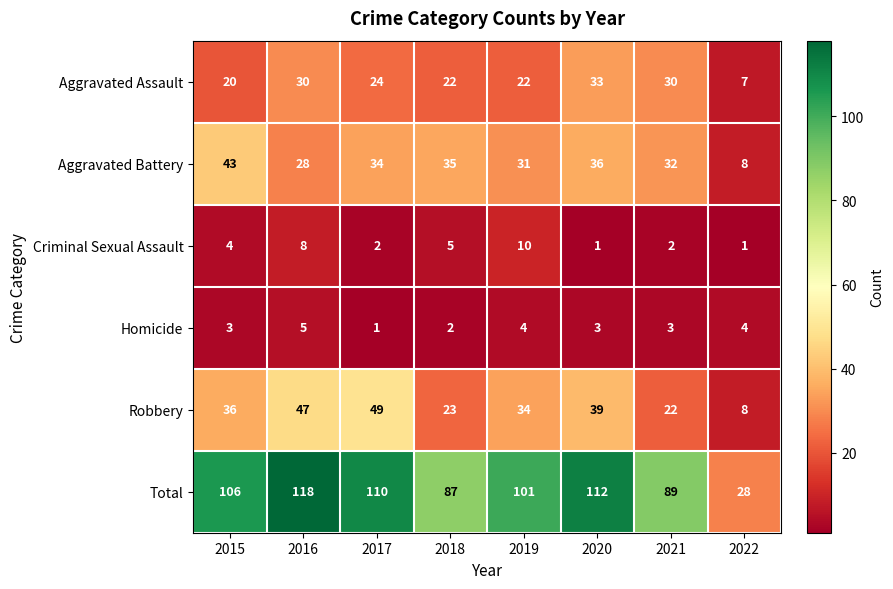

What is the smallest value displayed?

1